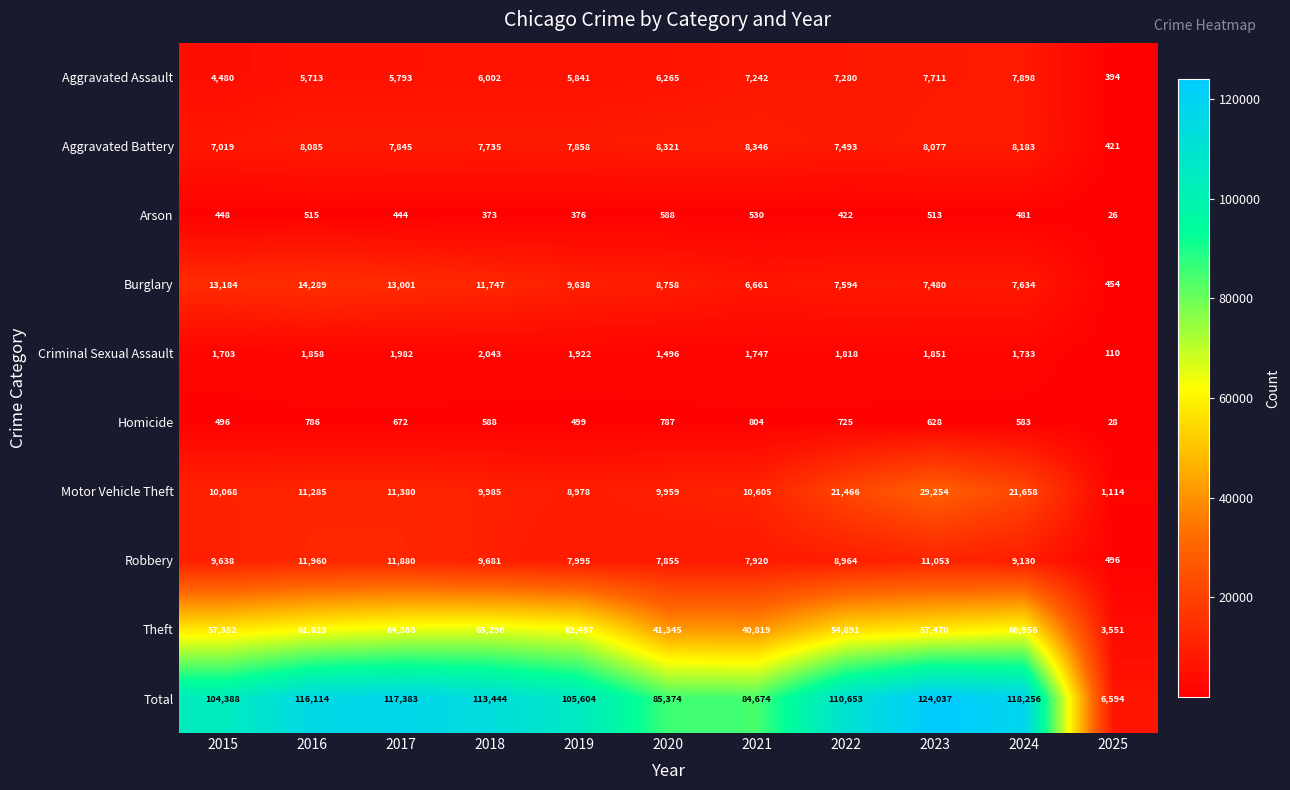

What is the difference between the highest and lowest values at 2016?

115599